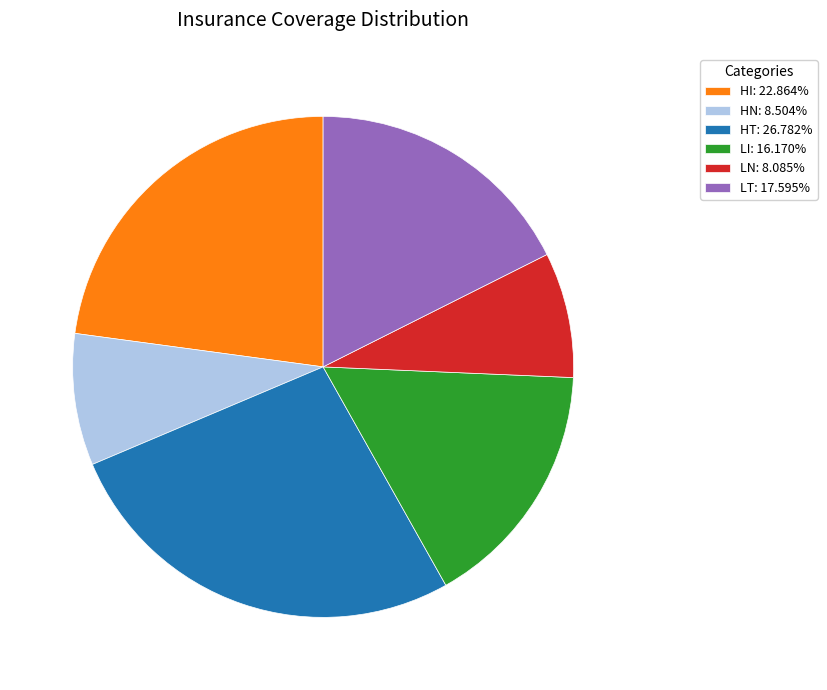

Count the number of slices in the pie.

6